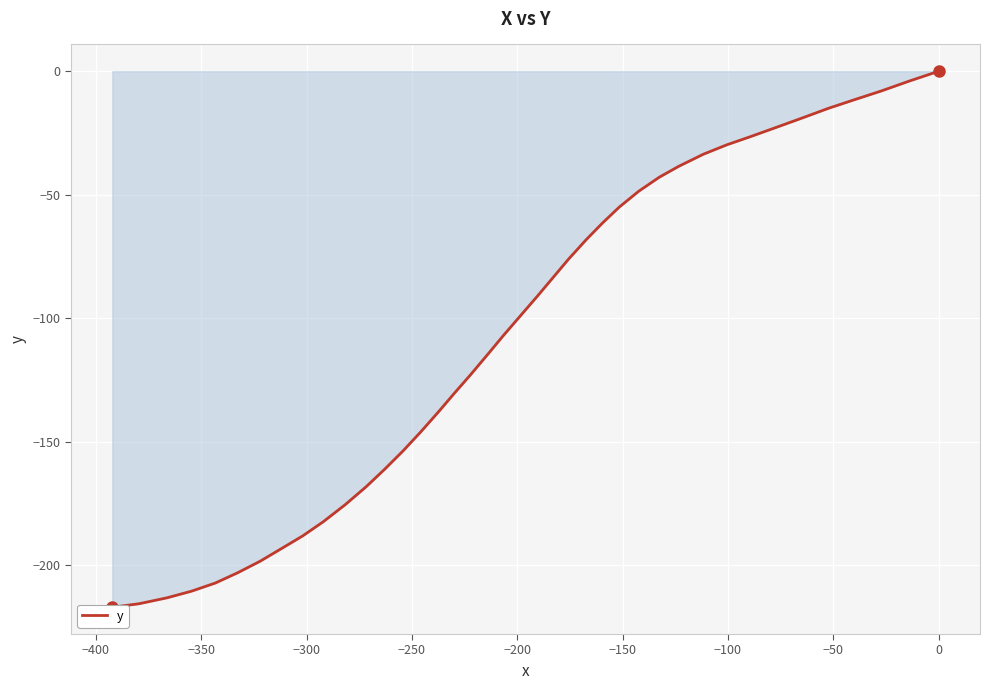

How many series are shown in this chart?

1